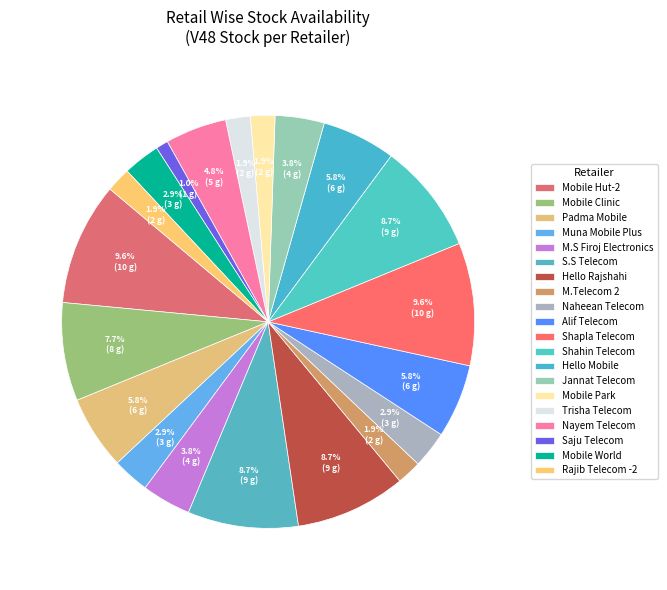

To the nearest percent, what portion does Hello Mobile represent?

6%